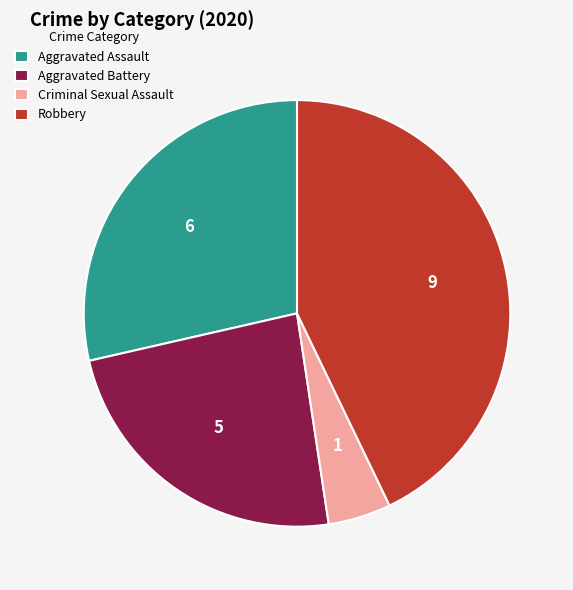

Which has a higher value, Robbery or Criminal Sexual Assault?

Robbery